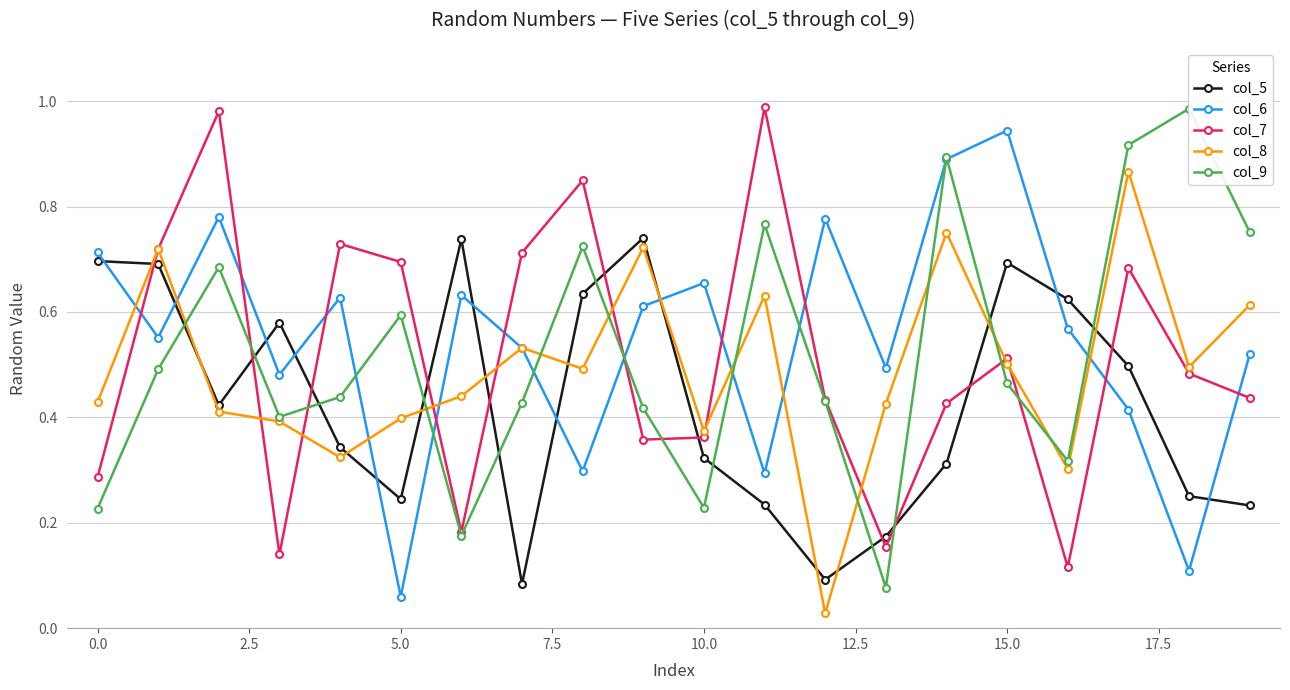

What is the value of the col_7 point at the 12th from the left?

1.0